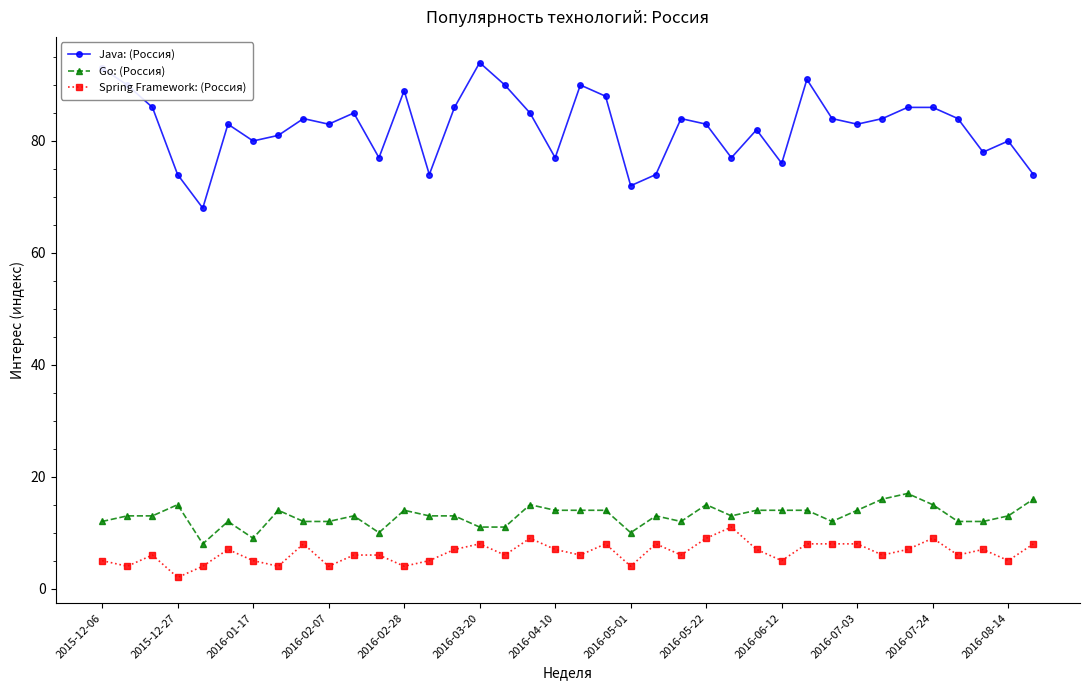

What is the maximum value shown in the chart?

94